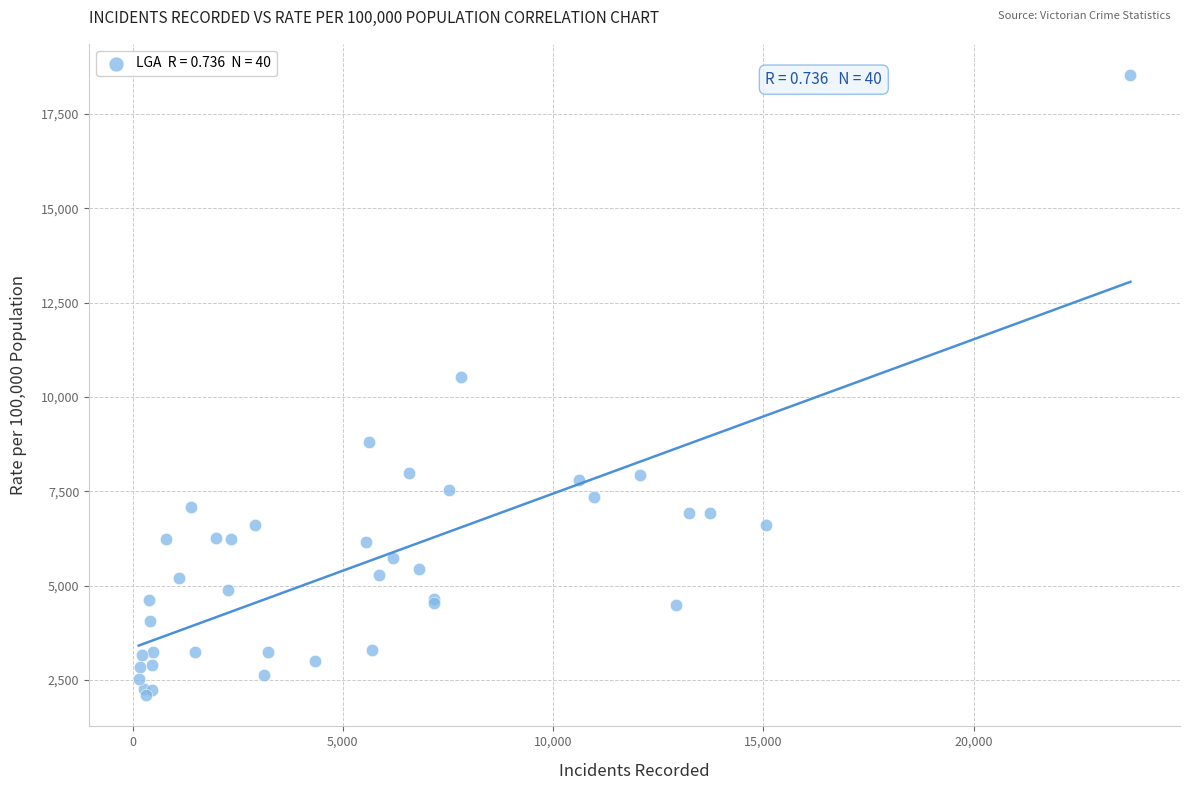

What Y value in the scatter plot is closest to 10315?

10541.7